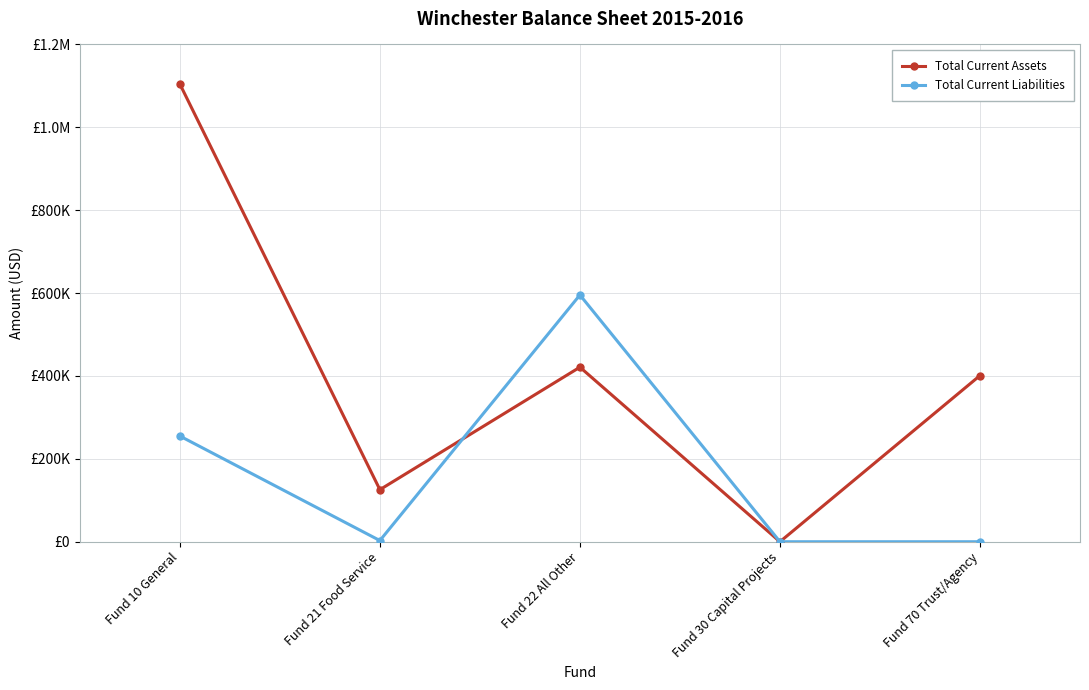

Which label corresponds to the largest value in the chart?

Fund 10 General